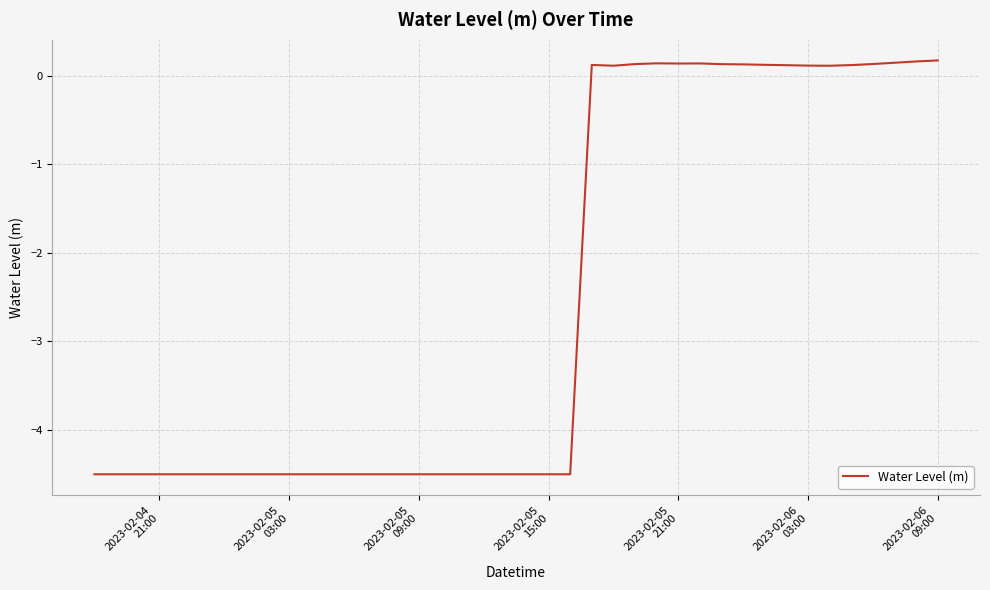

How many values are above zero?

17